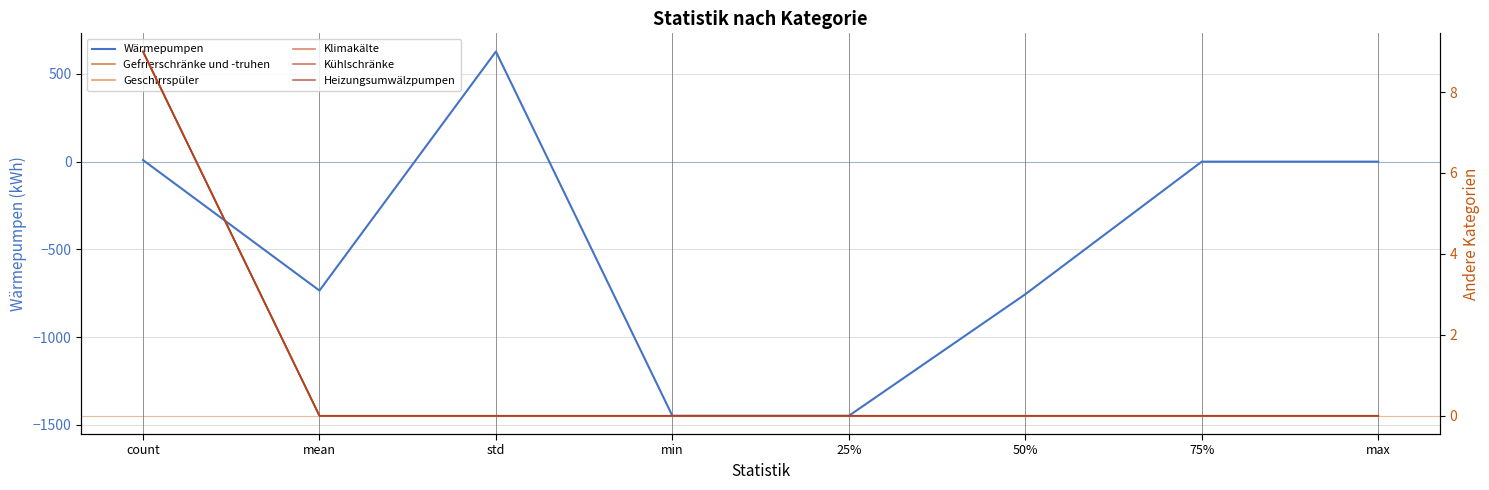

Rank the categories by Heizungsumwälzpumpen value from highest to lowest.

count, mean, std, min, 25%, 50%, 75%, max